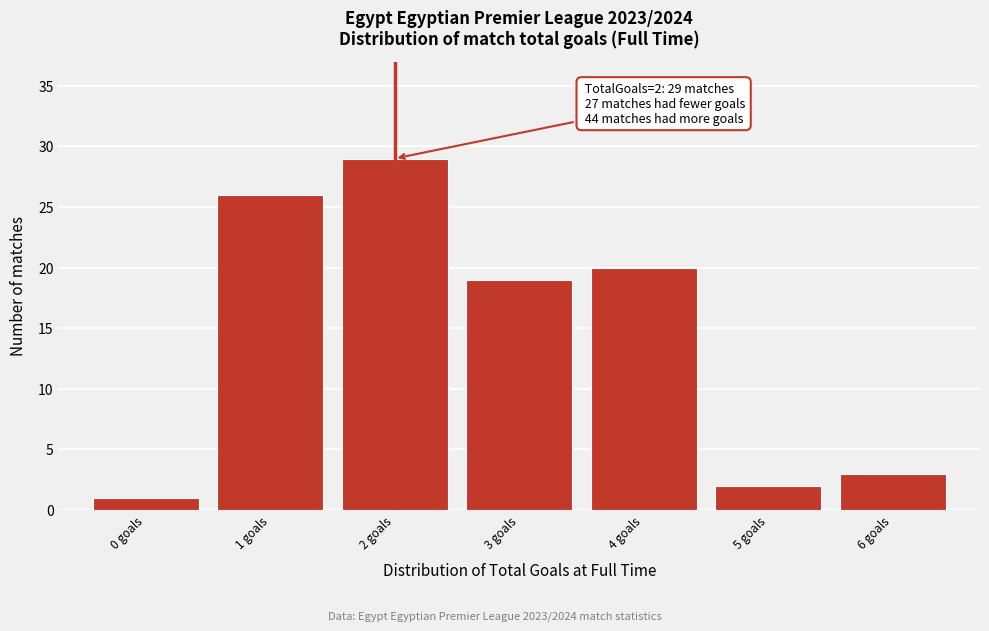

Over which range of the x-axis is the bar tallest?

1.5 to 2.5